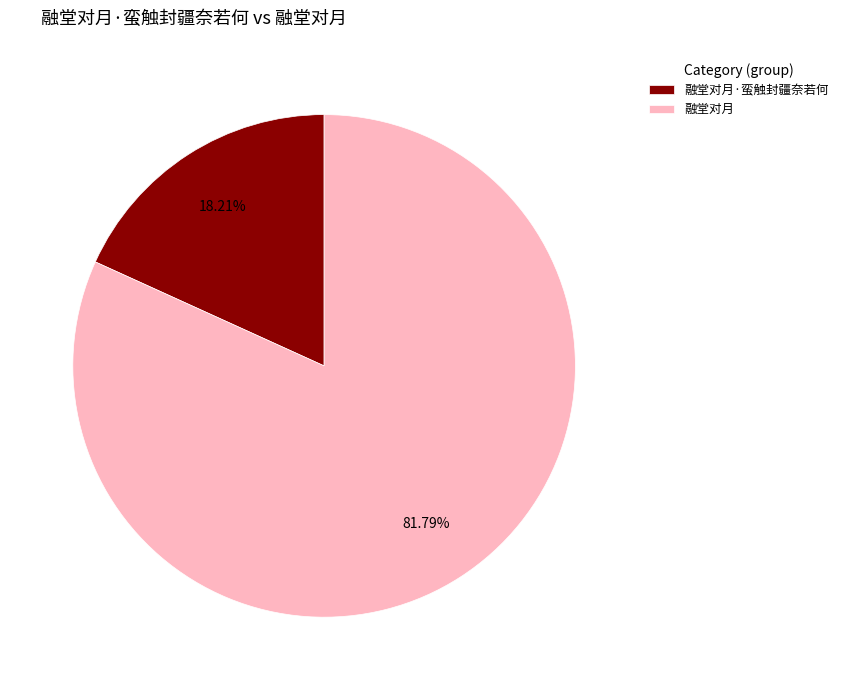

To the nearest percent, what percentage of the pie is 融堂对月?

82%